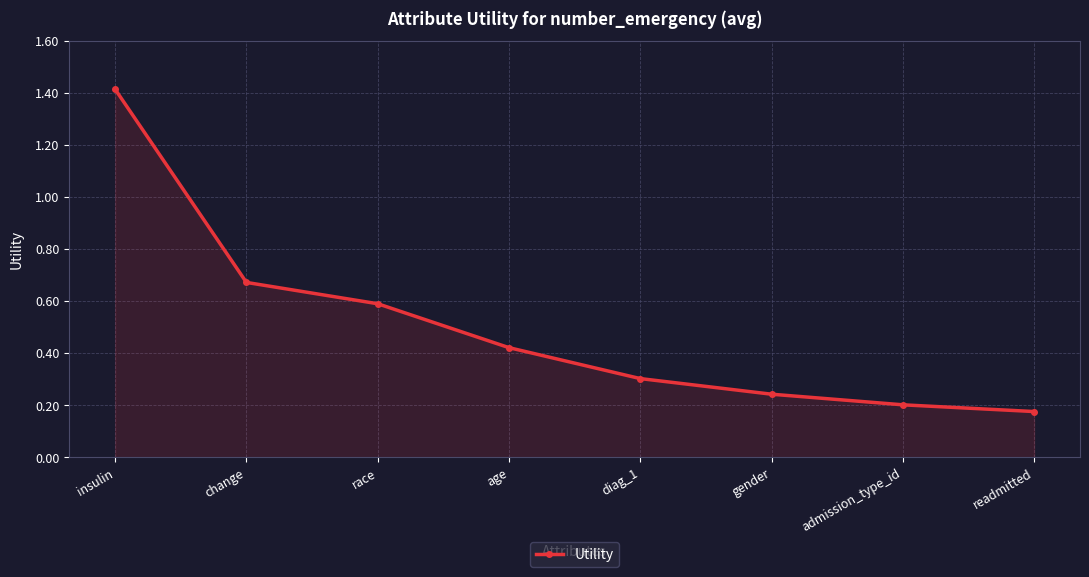

Count the values in the range 0 to 1.

7